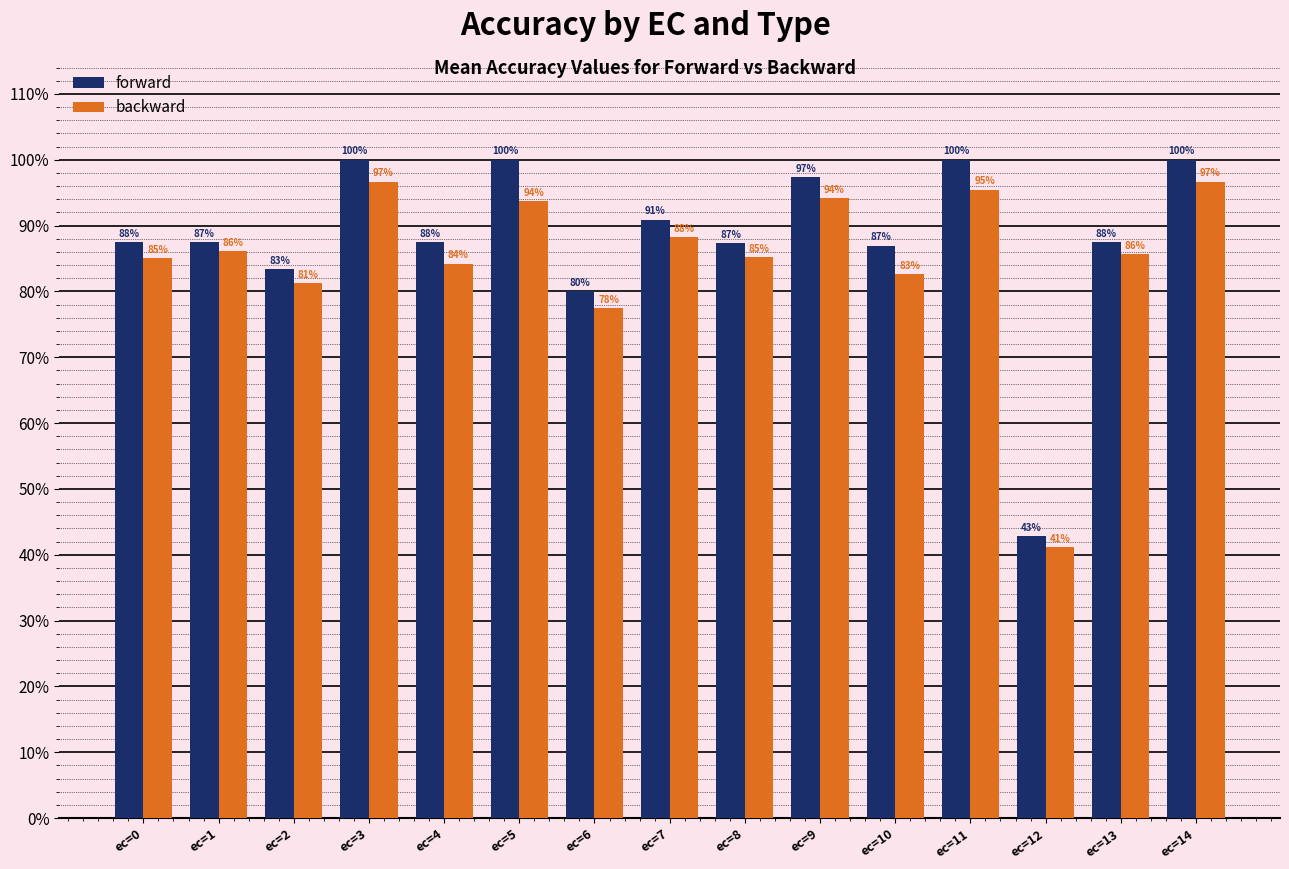

Does the chart contain any negative values?

No